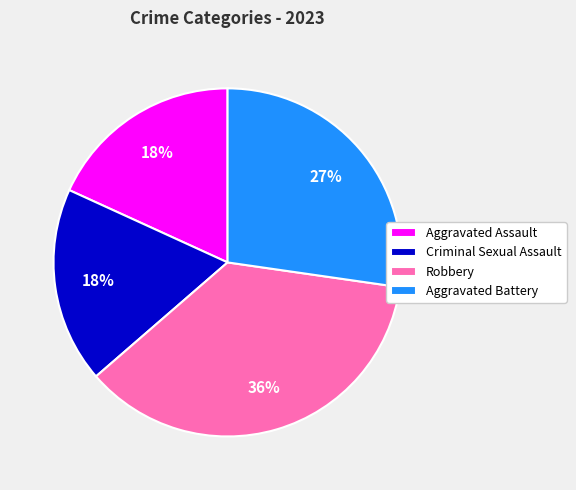

Between Robbery and Criminal Sexual Assault, which is larger?

Robbery